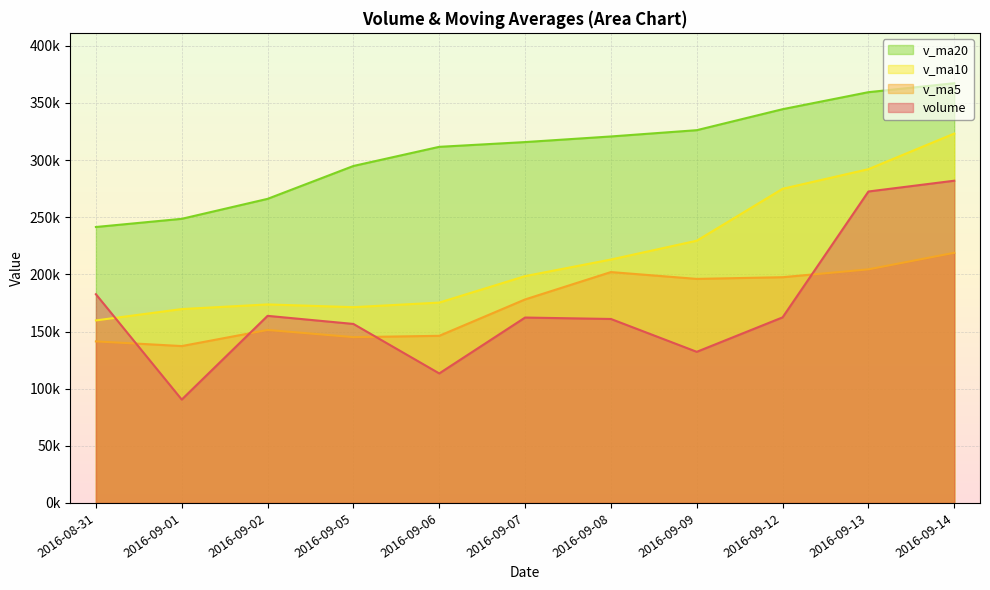

Which series has the largest range (max minus min)?

volume